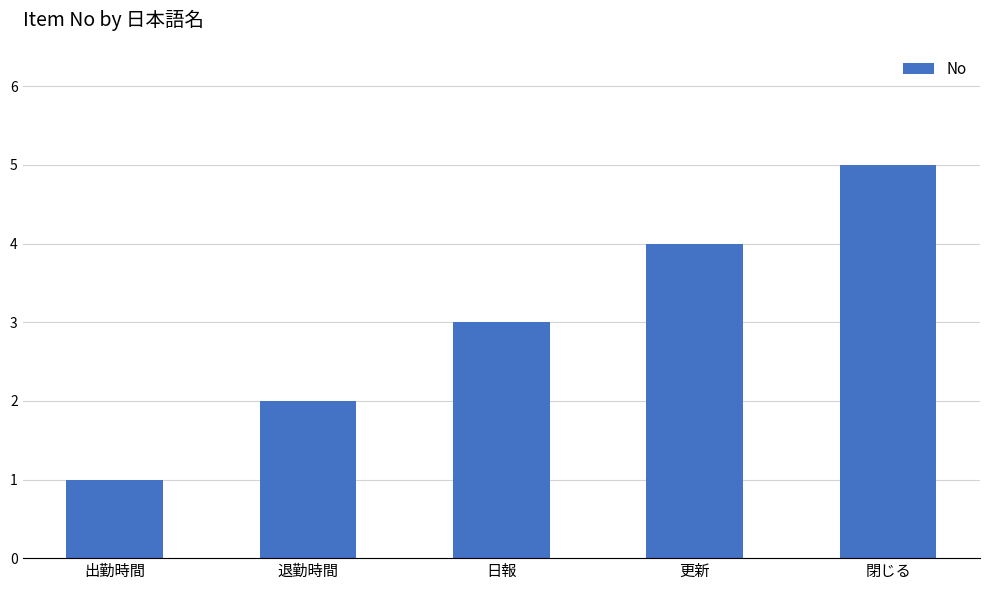

Approximately how many times larger is the value at 出勤時間 compared to 閉じる?

0.2